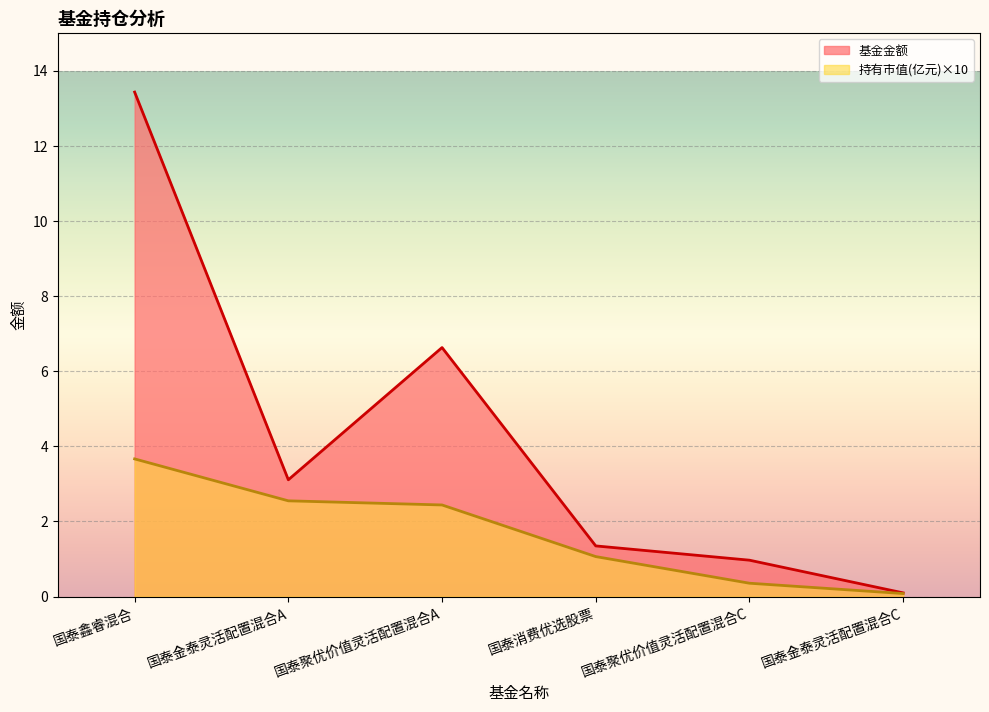

Between 国泰聚优价值灵活配置混合A and 国泰聚优价值灵活配置混合C, which series saw the biggest shift?

基金金额